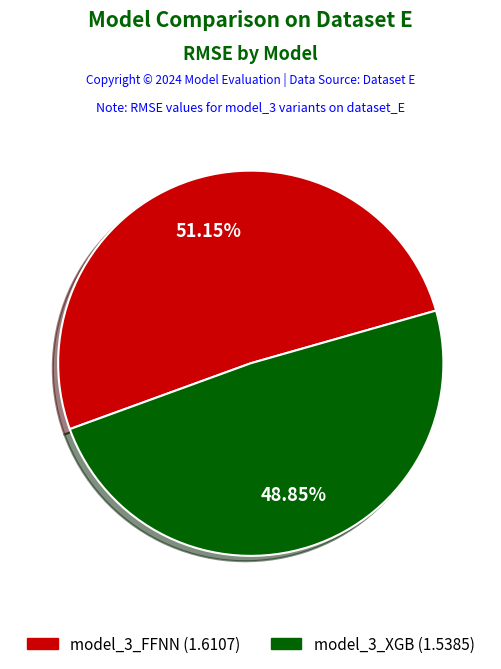

Is the sum of model_3_FFNN and model_3_XGB greater than half?

Yes